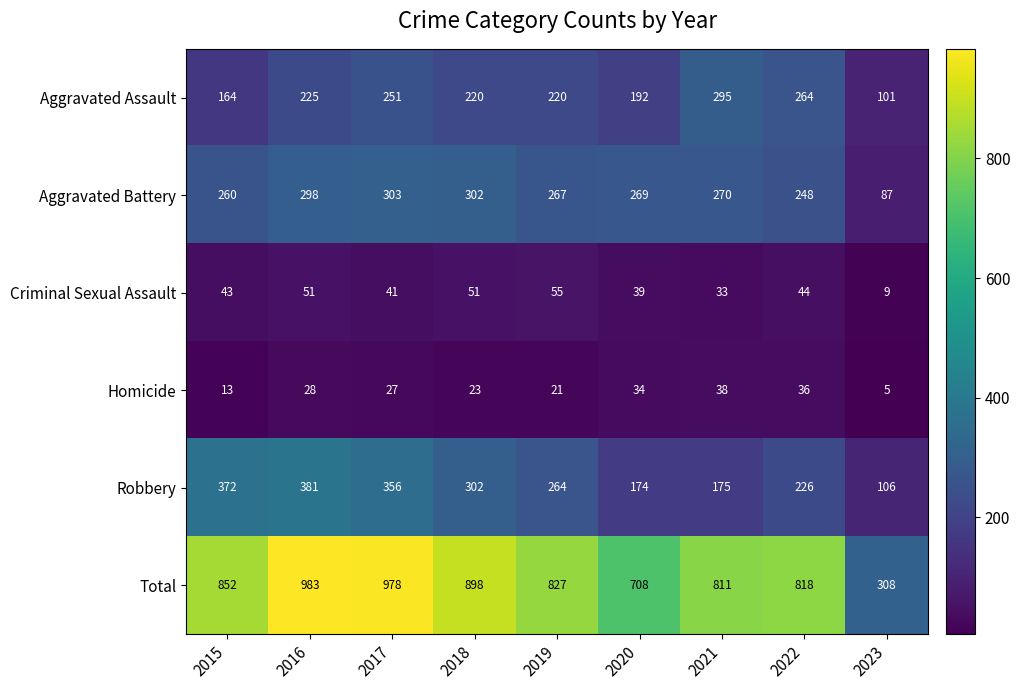

At which category does the chart reach its minimum across all series?

2023